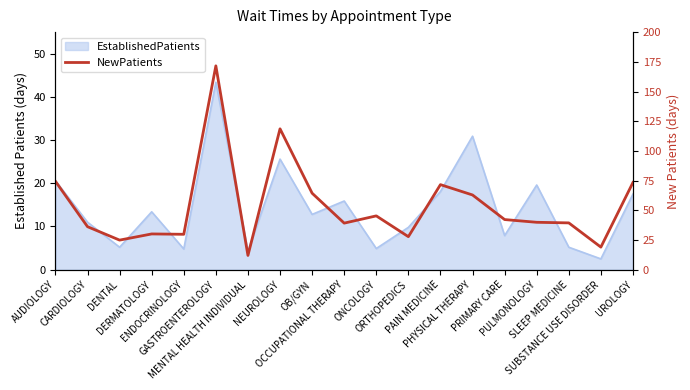

What is the sum of the values at GASTROENTEROLOGY and PAIN MEDICINE?

243.2